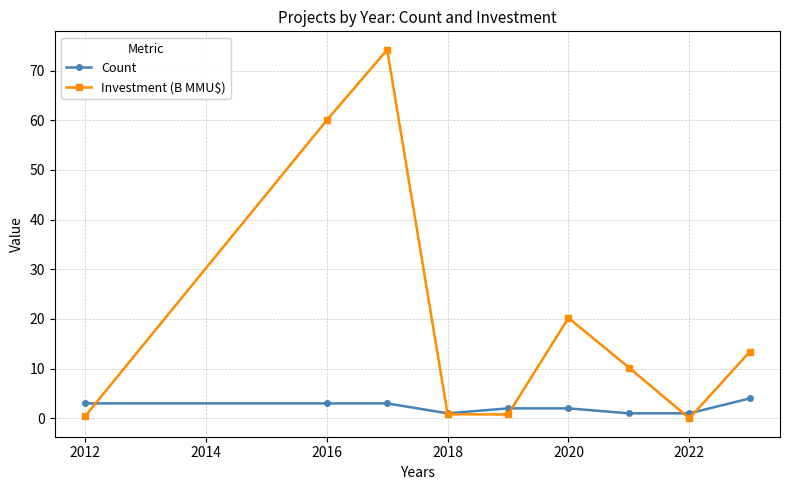

Which series has the largest total across all categories?

Investment (B MMU$)